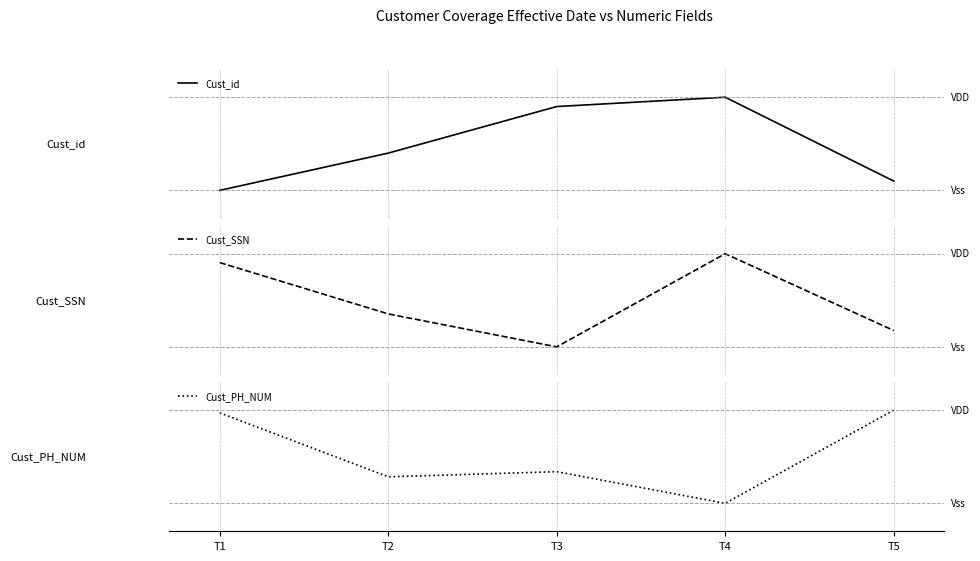

Between T5 and T1, which is larger?

T5